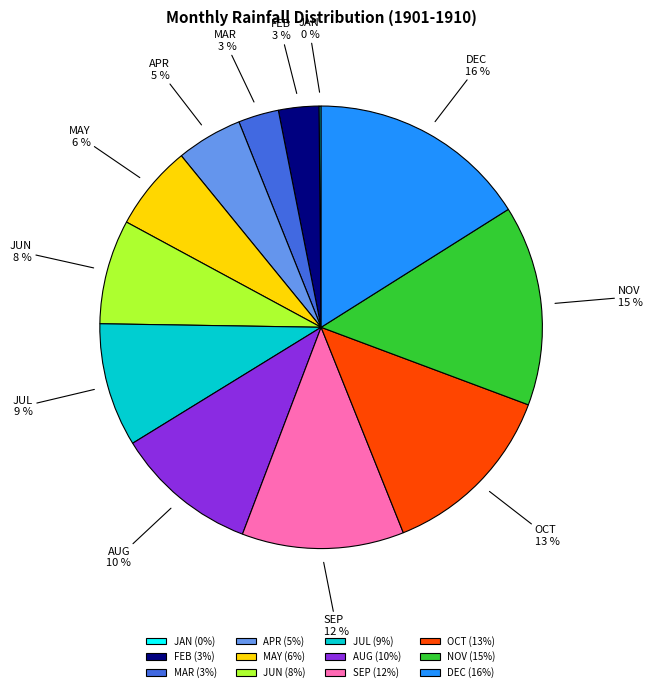

To the nearest percent, what is the difference between the largest and smallest slice percentages?

16%